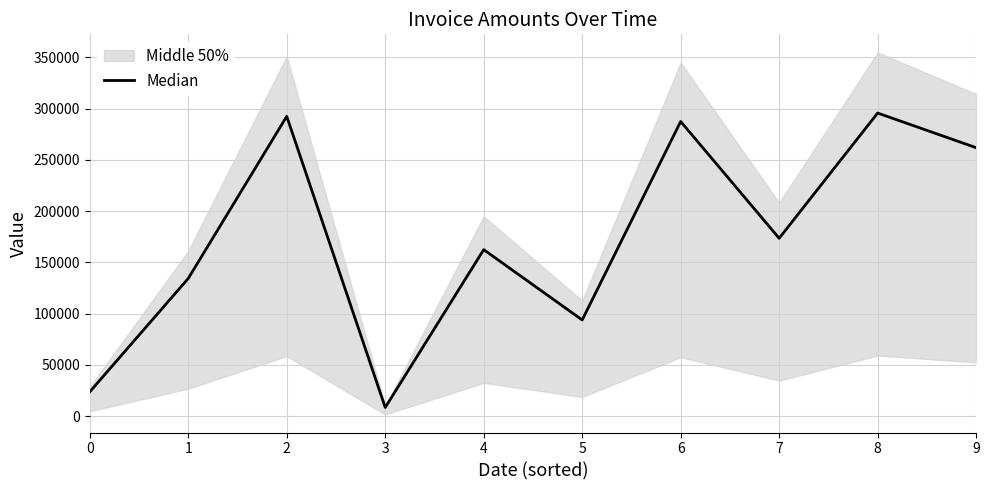

List the labels in order of value, smallest first.

3, 0, 5, 1, 4, 7, 9, 6, 2, 8